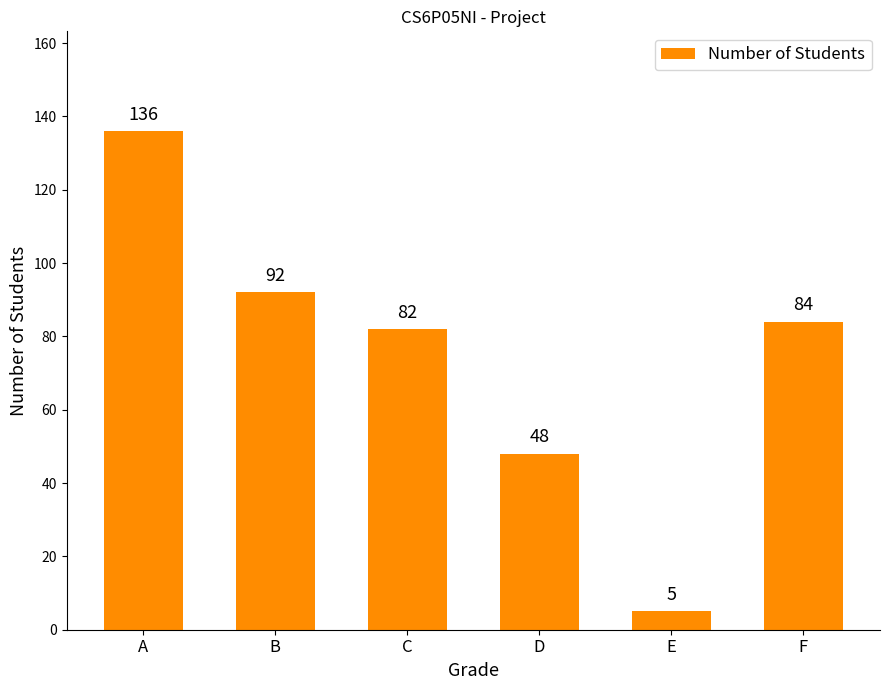

Does the chart contain any negative values?

No